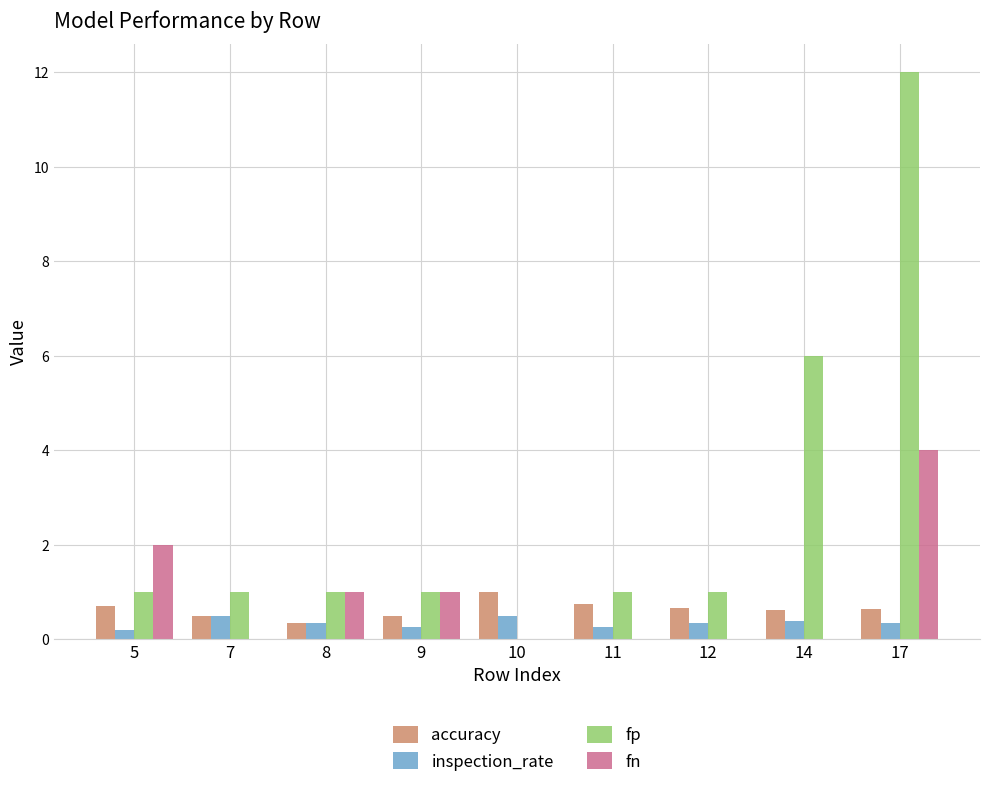

How many categories are shown in the chart?

9